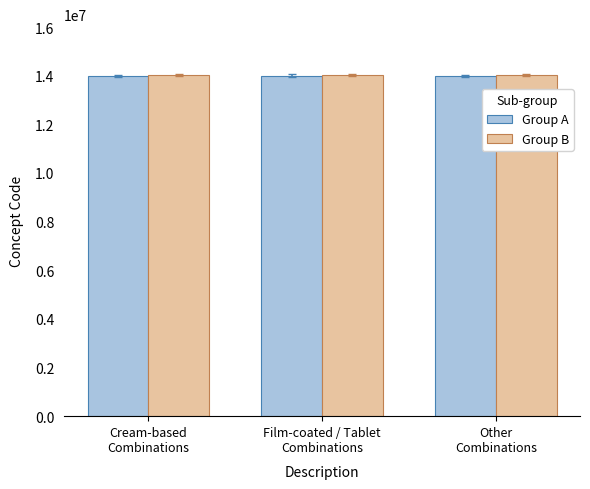

True or false: Group B has a value of 23376752.1 at Other
Combinations.

False